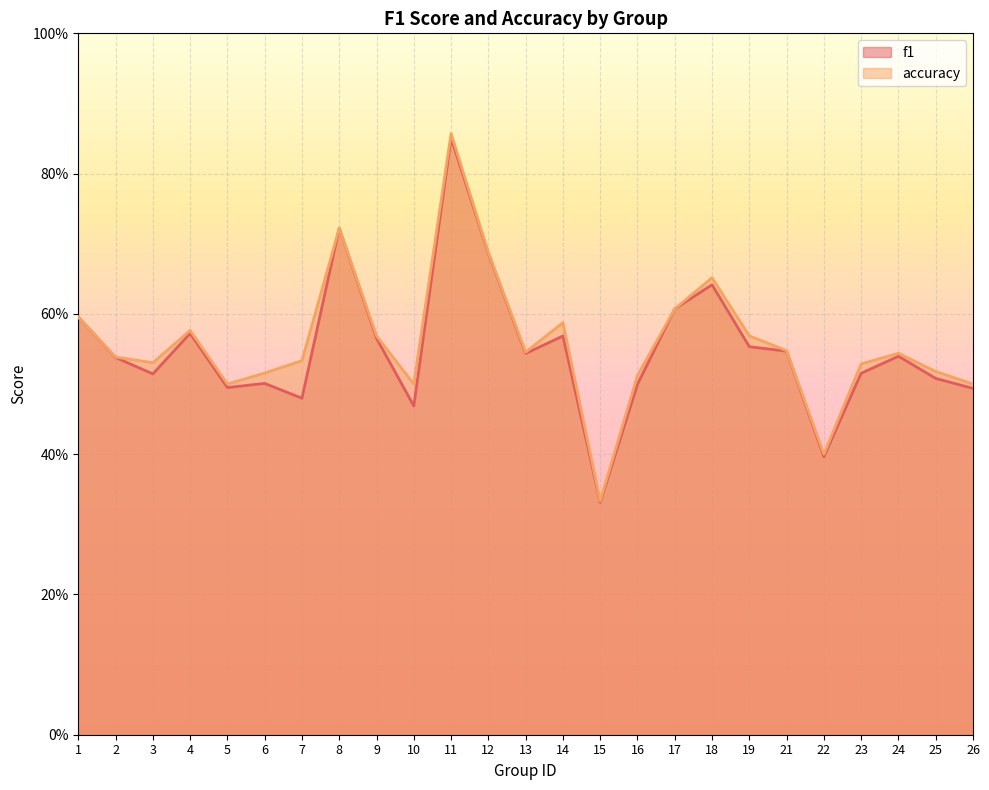

Where is the first local minimum for accuracy?

3